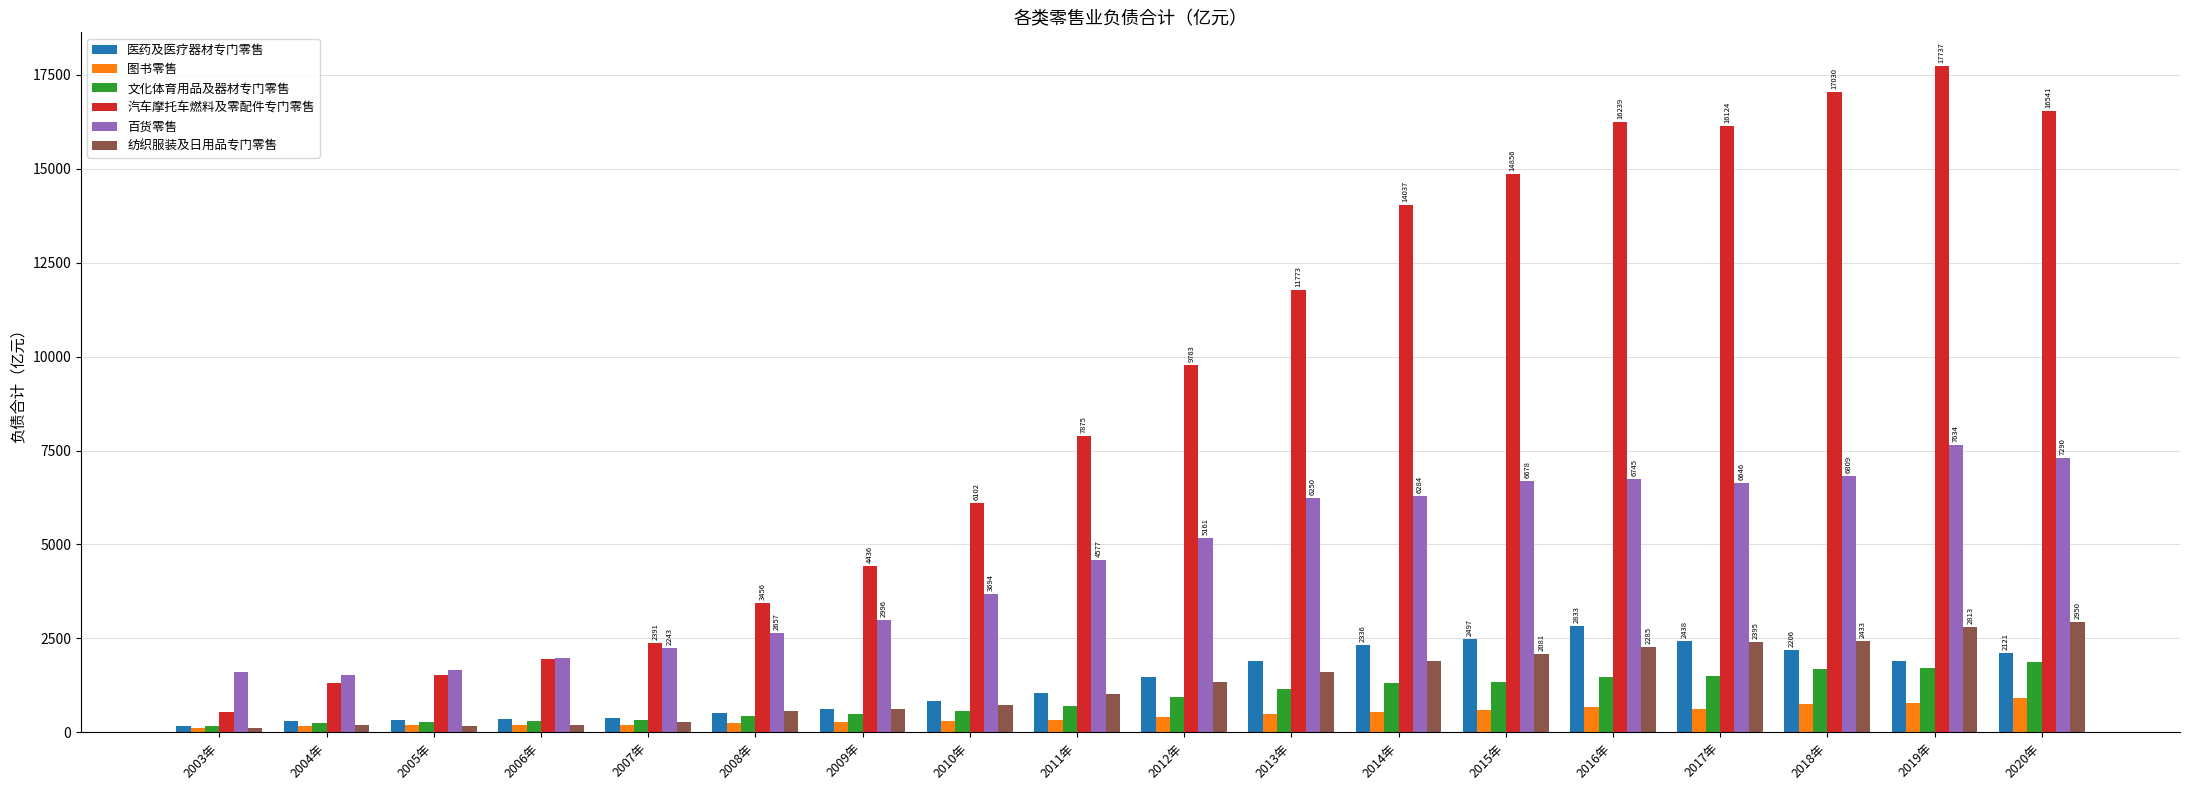

What is the total value across all series at 2020年?

31714.2